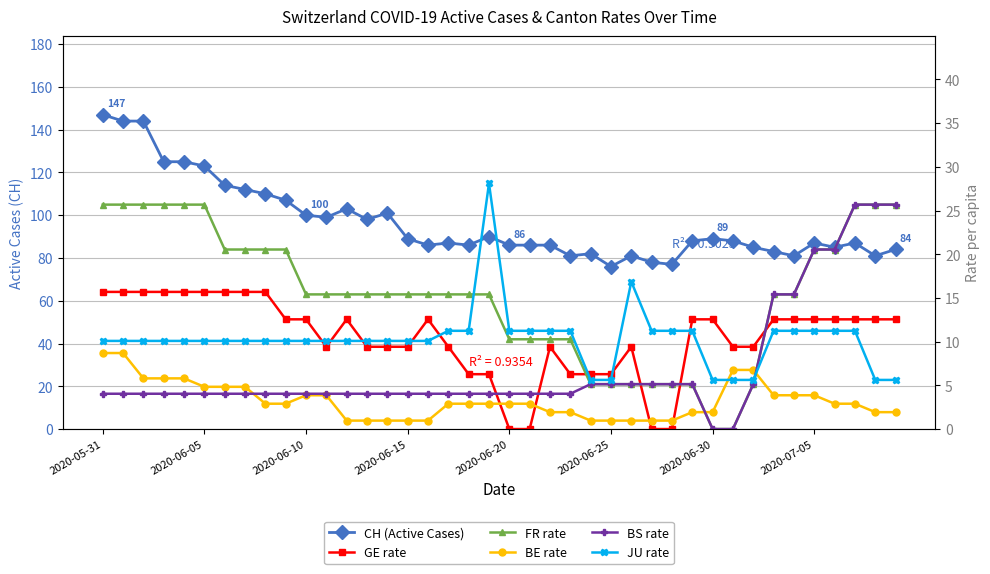

Is it true that BE_pc (×1e-6) equals 3.9 at 2020-07-05?

True